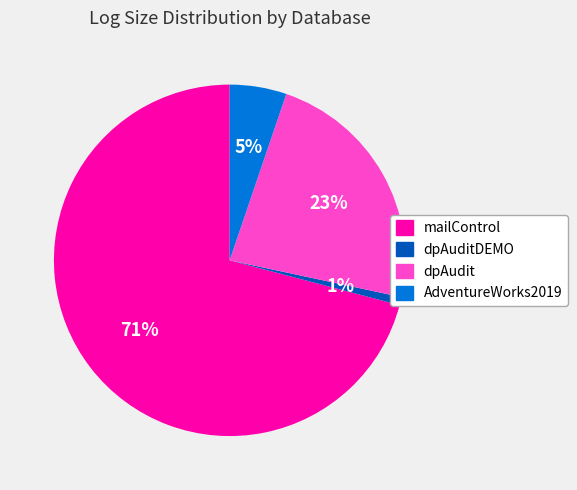

What percentage is the dpAuditDEMO slice, to the nearest percent?

1%